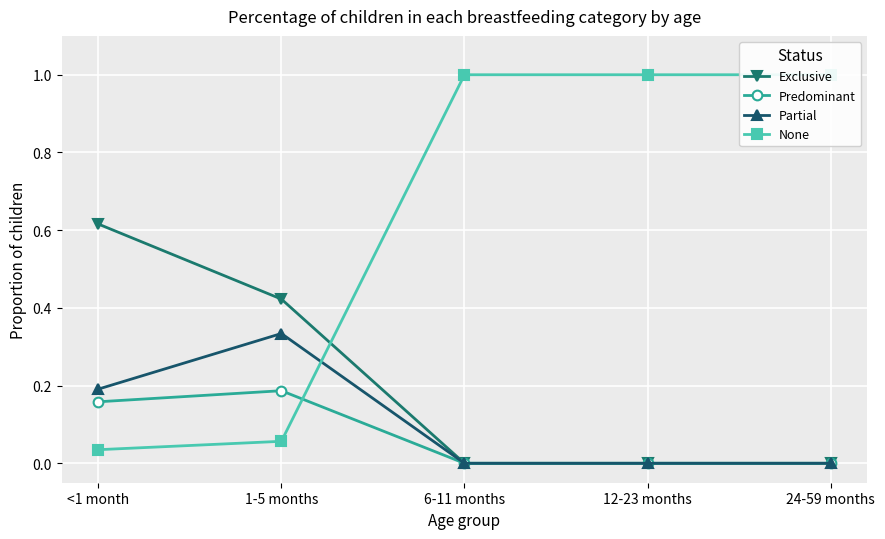

What is the spread (max minus min) of values at 24-59 months?

1.0